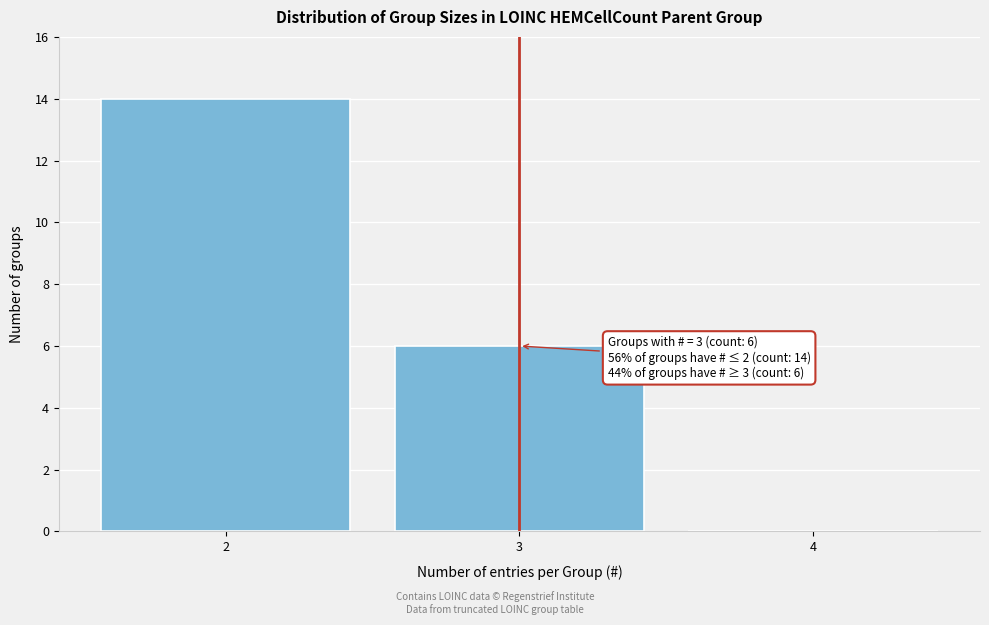

Over which range of the x-axis is the bar tallest?

1.5 to 2.5